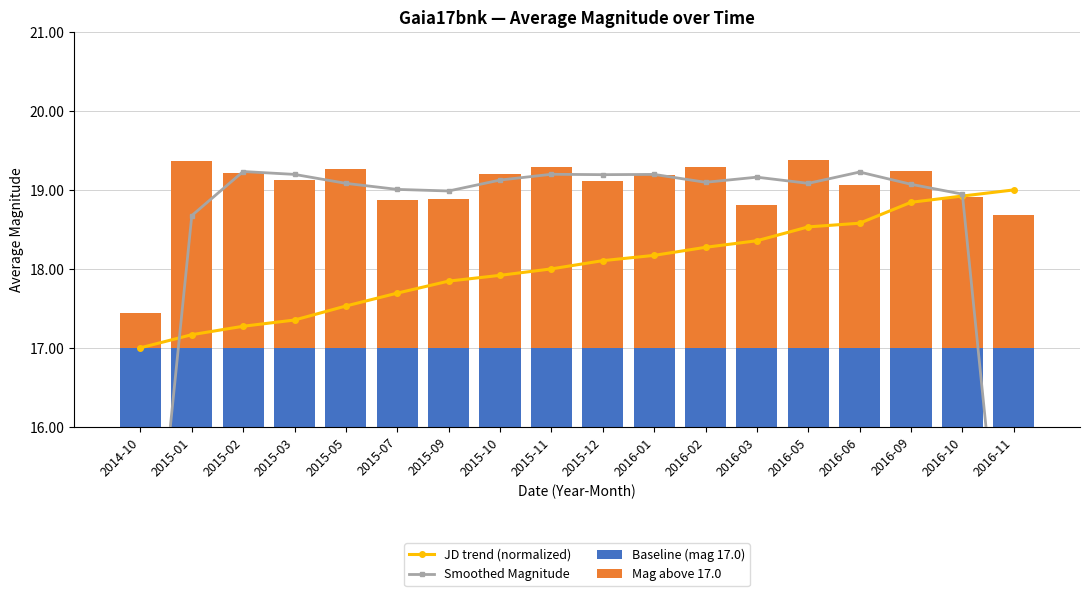

Reading left to right, what are all the values shown in this chart?

JD trend (normalized): 2014-10=17.0	2015-01=17.2	2015-02=17.3	2015-03=17.4	2015-05=17.5	2015-07=17.7	2015-09=17.8	2015-10=17.9	2015-11=18.0	2015-12=18.1	2016-01=18.2	2016-02=18.3	2016-03=18.4	2016-05=18.5	2016-06=18.6	2016-09=18.8	2016-10=18.9	2016-11=19.0
Smoothed Magnitude: 2014-10=12.3	2015-01=18.7	2015-02=19.2	2015-03=19.2	2015-05=19.1	2015-07=19.0	2015-09=19.0	2015-10=19.1	2015-11=19.2	2015-12=19.2	2016-01=19.2	2016-02=19.1	2016-03=19.2	2016-05=19.1	2016-06=19.2	2016-09=19.1	2016-10=18.9	2016-11=12.5
Baseline (mag 17.0): 2014-10=17.0	2015-01=17.0	2015-02=17.0	2015-03=17.0	2015-05=17.0	2015-07=17.0	2015-09=17.0	2015-10=17.0	2015-11=17.0	2015-12=17.0	2016-01=17.0	2016-02=17.0	2016-03=17.0	2016-05=17.0	2016-06=17.0	2016-09=17.0	2016-10=17.0	2016-11=17.0
Mag above 17.0: 2014-10=0.4	2015-01=2.4	2015-02=2.2	2015-03=2.1	2015-05=2.3	2015-07=1.9	2015-09=1.9	2015-10=2.2	2015-11=2.3	2015-12=2.1	2016-01=2.2	2016-02=2.3	2016-03=1.8	2016-05=2.4	2016-06=2.1	2016-09=2.2	2016-10=1.9	2016-11=1.7